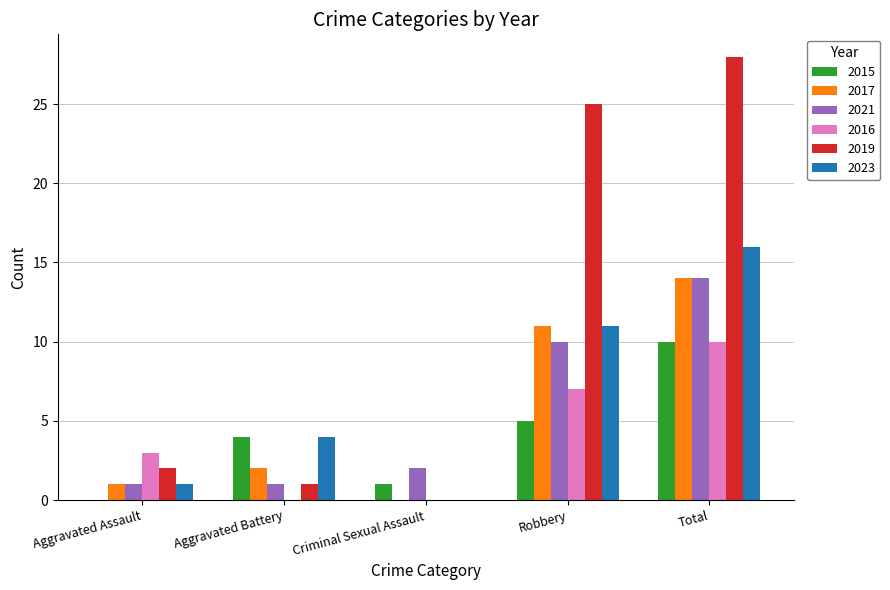

Which series has the largest total across all categories?

2019